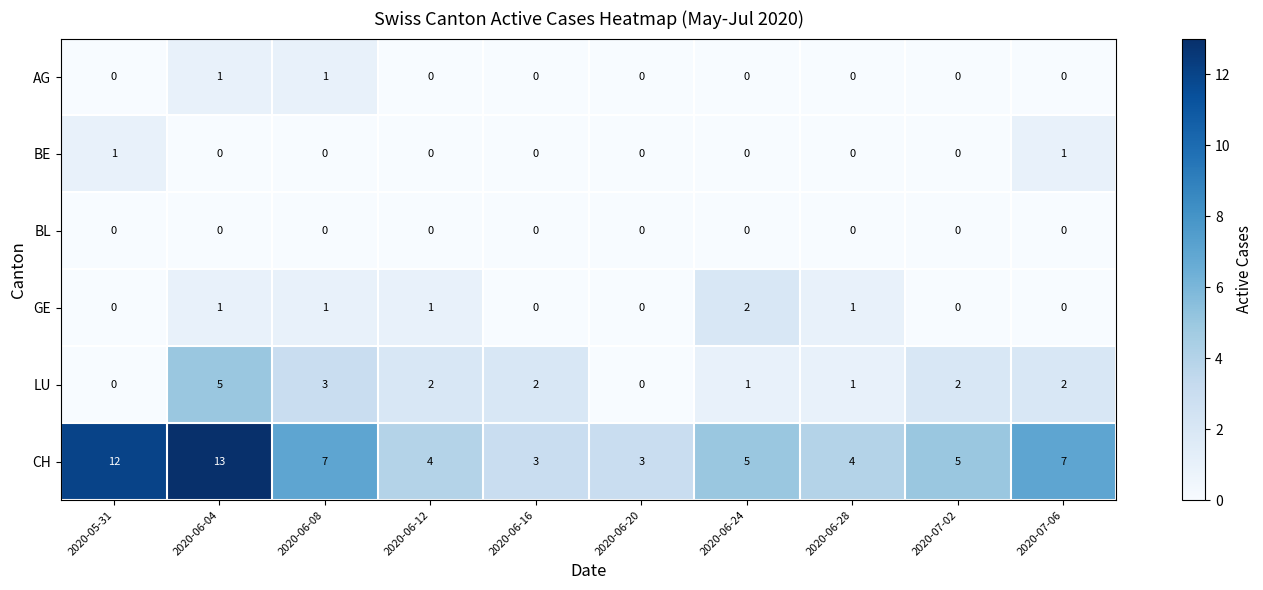

Count the AG values in the range 0 to 1.

10